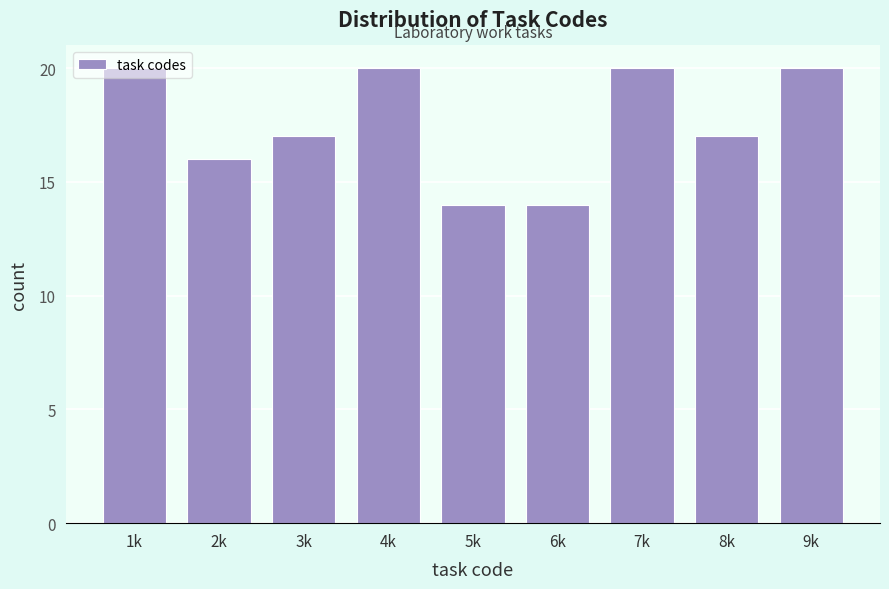

Is it true that the value at 4k is 28?

False